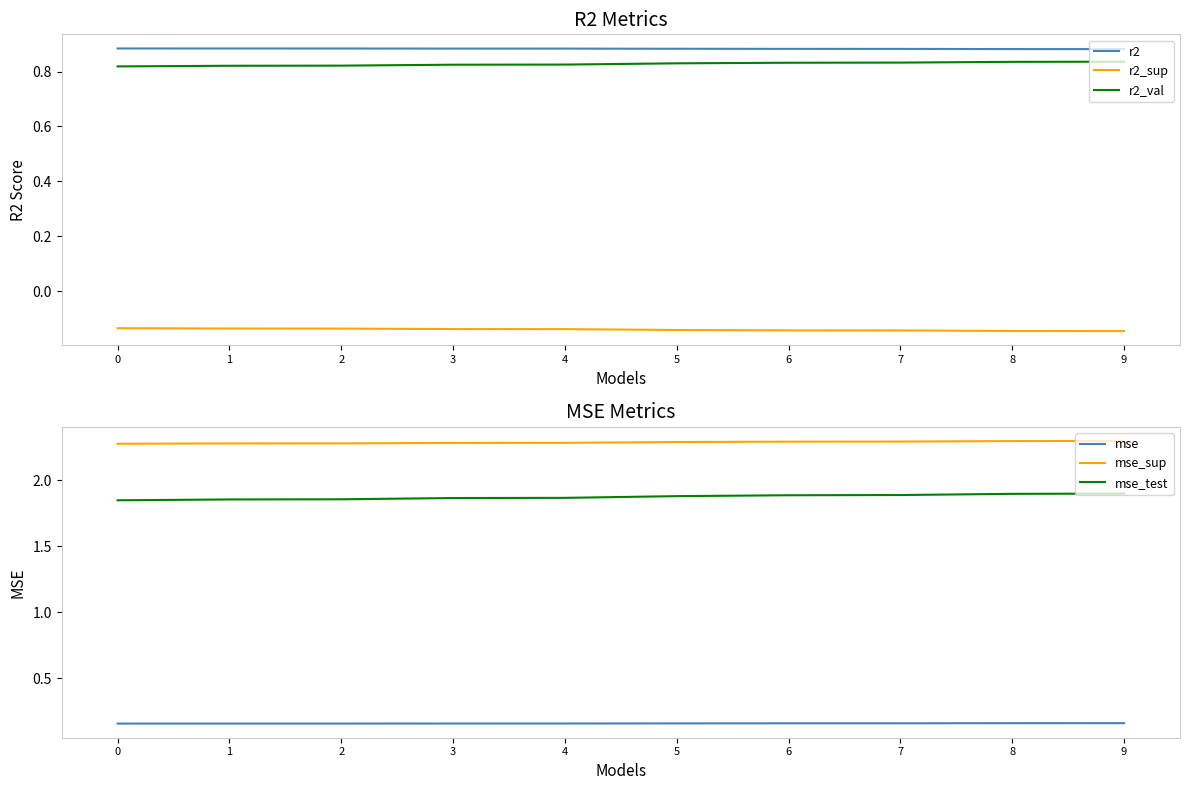

Is it true that mse equals 0.2 at 0?

True